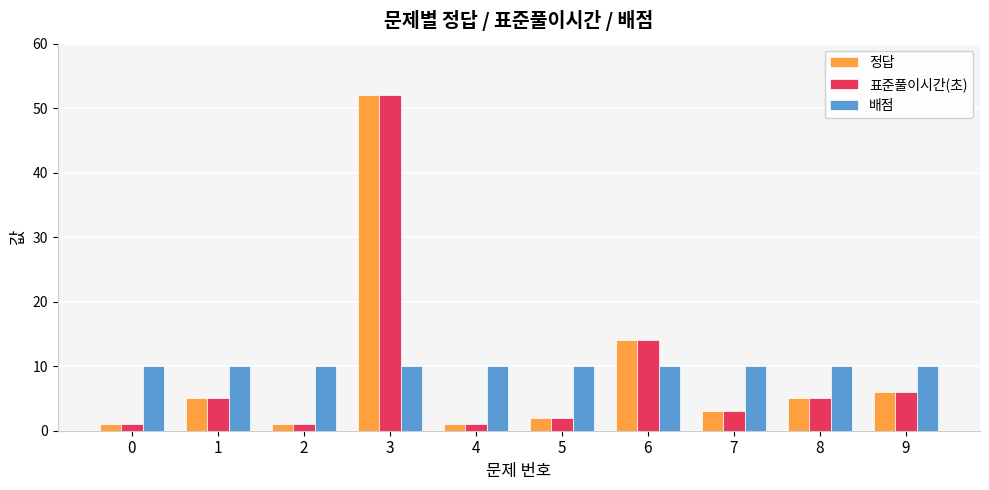

The value of 정답 at 0 is 1. True or false?

True